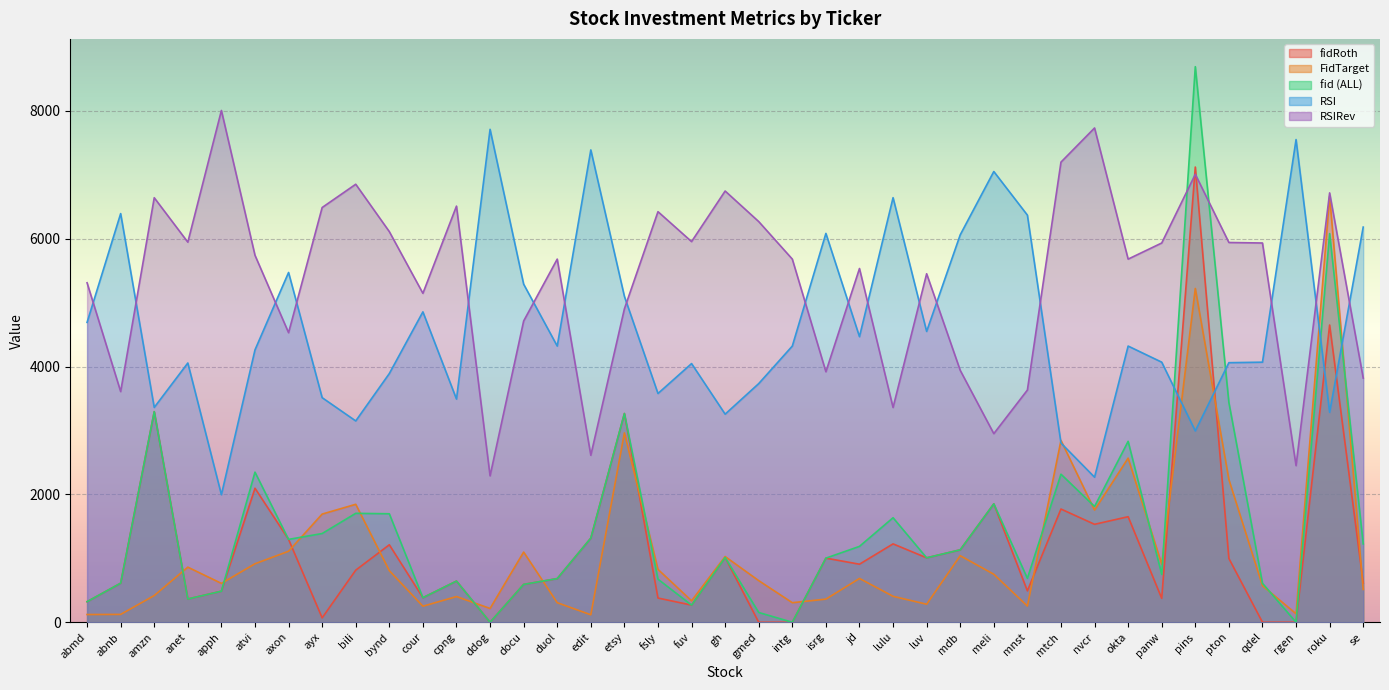

Rank the series by their maximum value, from lowest to highest.

FidTarget, fidRoth, RSI, RSIRev, fid (ALL)